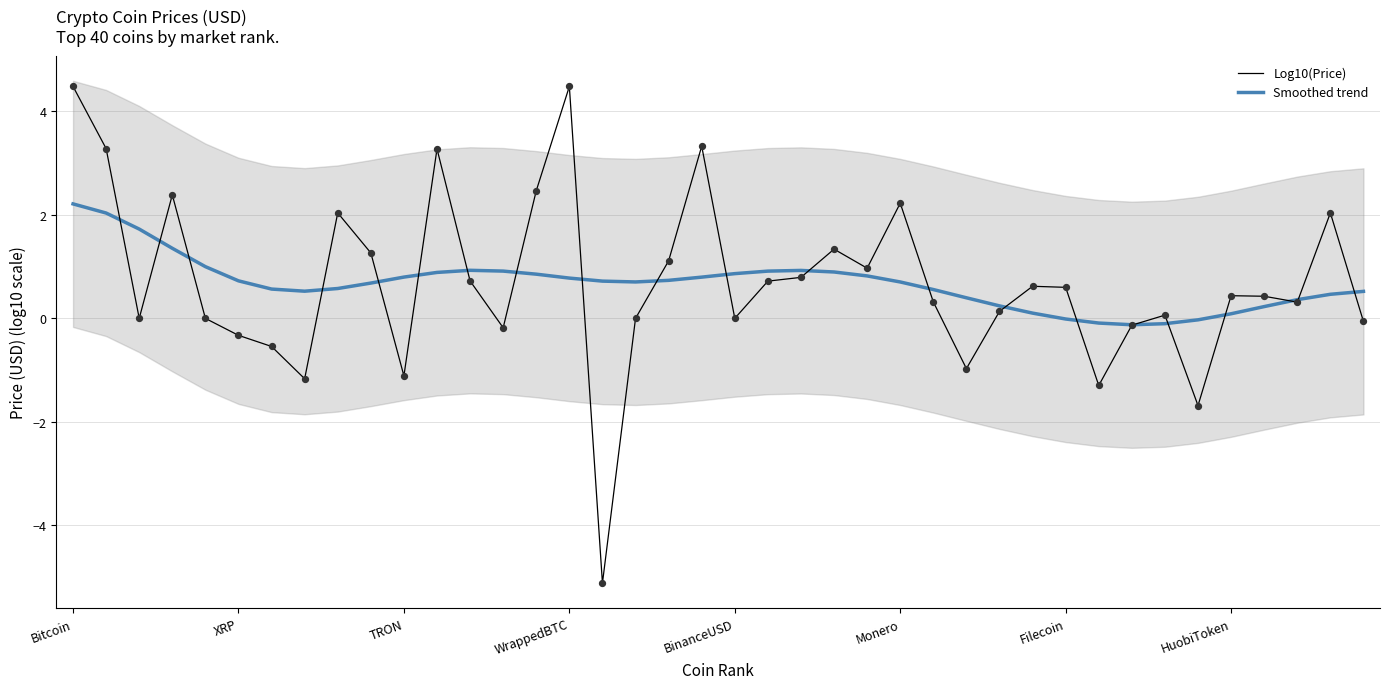

What are all the series names shown in the legend?

Log10(Price), Smoothed trend